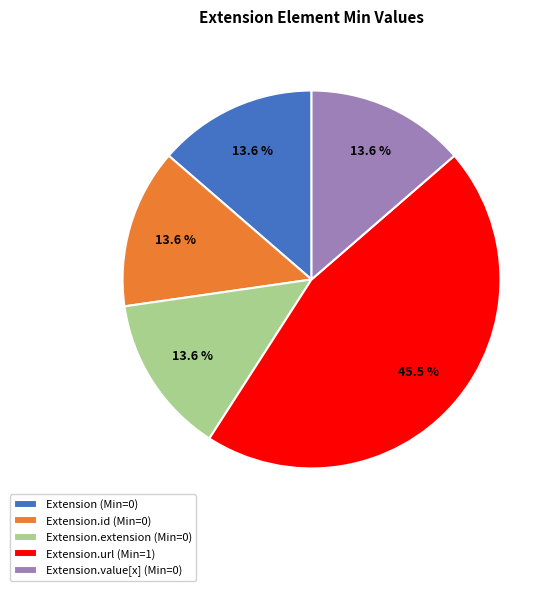

What is the largest slice in the pie chart?

Extension.url (Min=1)